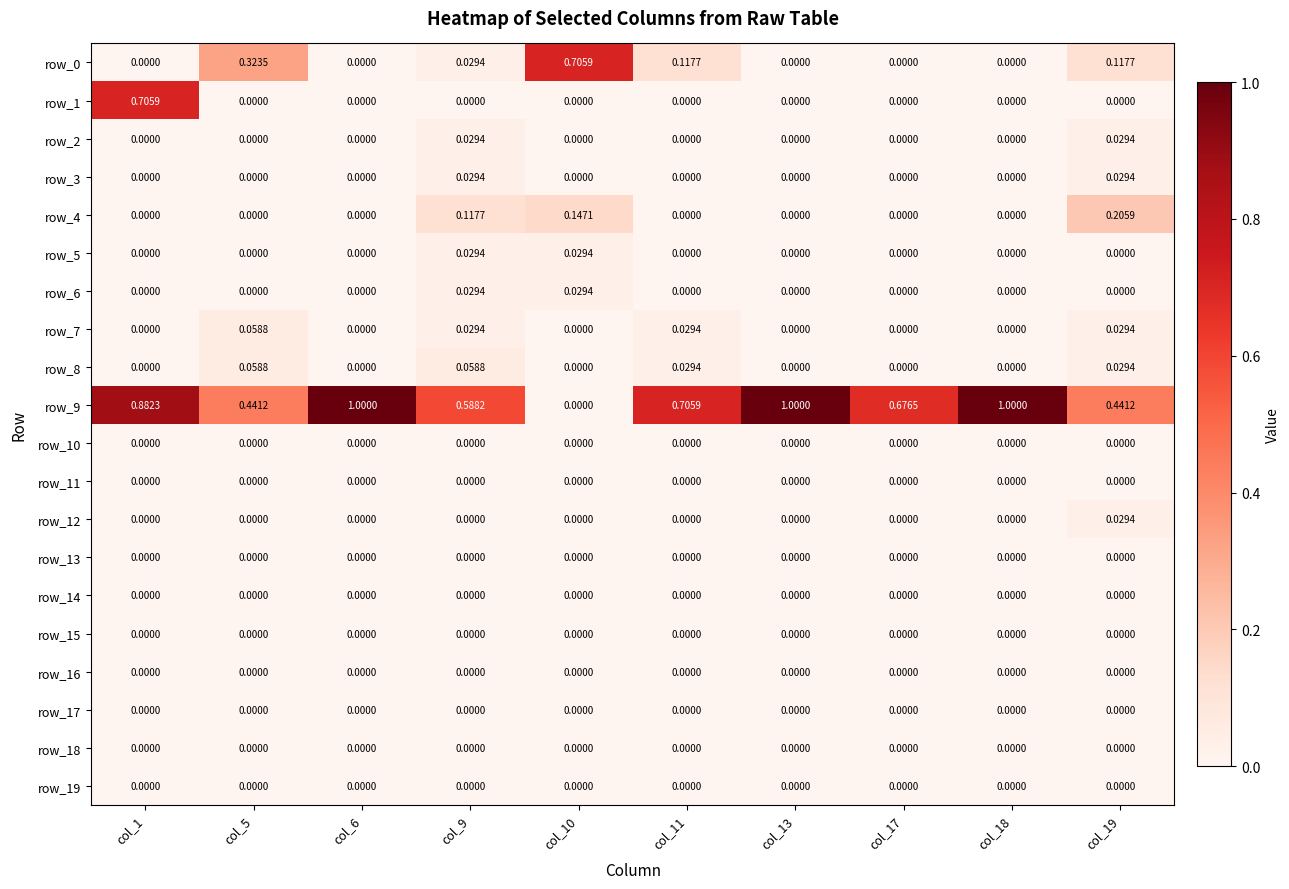

Is it true that row_1 equals 0.0 at col_9?

True